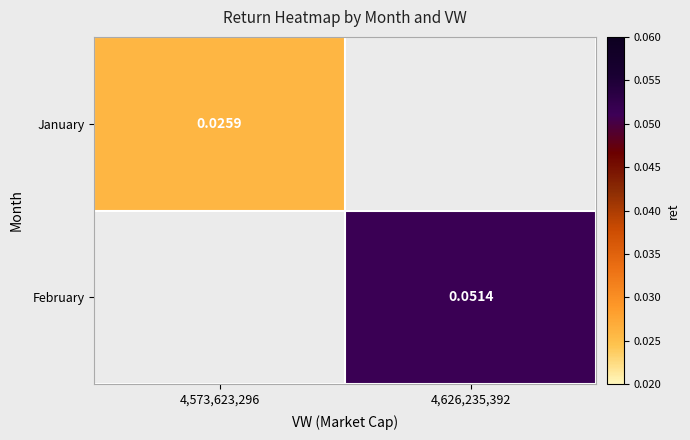

Where is January nearest to the value 0?

4,573,623,296